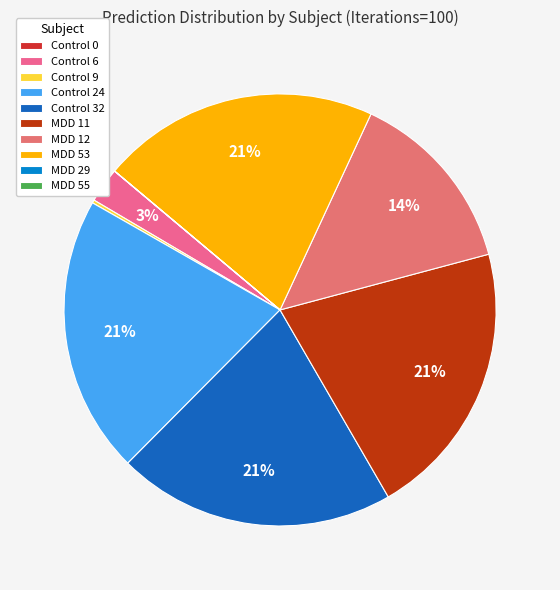

What is the largest slice in the pie chart?

MDD 11